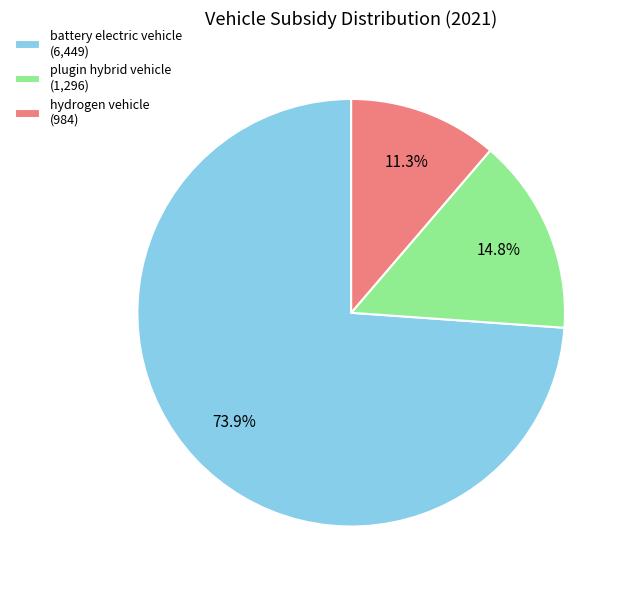

Do plugin hybrid vehicle and battery electric vehicle together represent more than half of the pie?

Yes